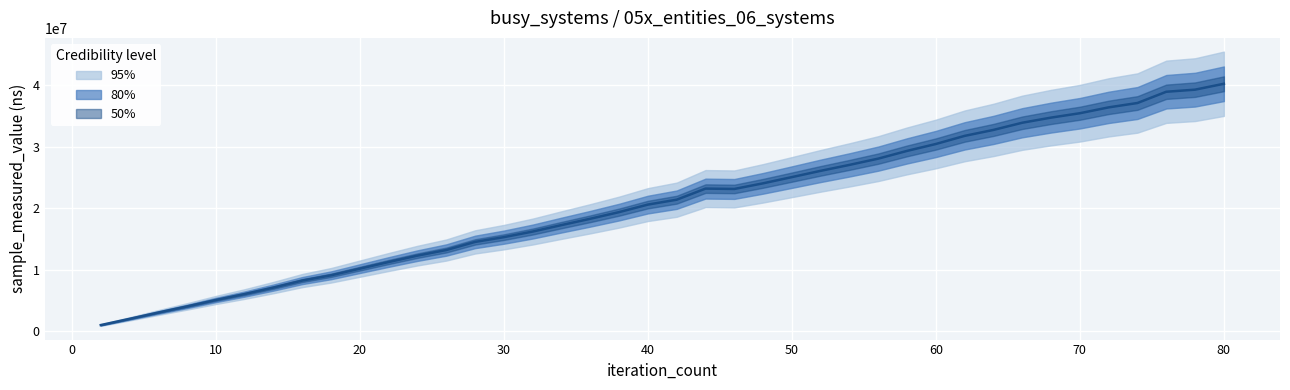

Reading left to right, extract all data points from this chart.

1003800	2017600	3048100	4046100	5091600	6058000	7113500	8251000	9108400	10191100	11271200	12309700	13220100	14539800	15316800	16225800	17279400	18308600	19390400	20615500	21410000	23215200	23157900	24076900	25086500	26109700	27075900	28097400	29354100	30479400	31799700	32768900	33937900	34770900	35484300	36438000	37148700	38978800	39320200	40278800